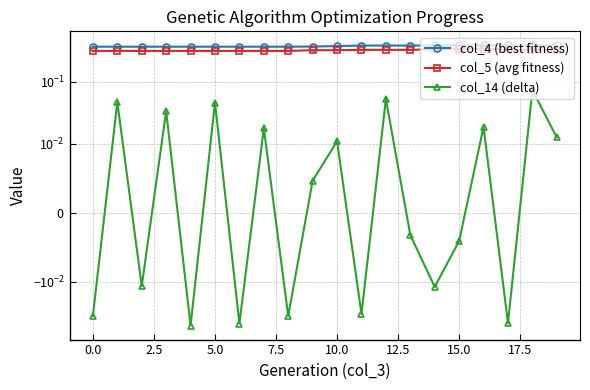

What position from the left is 16?

17